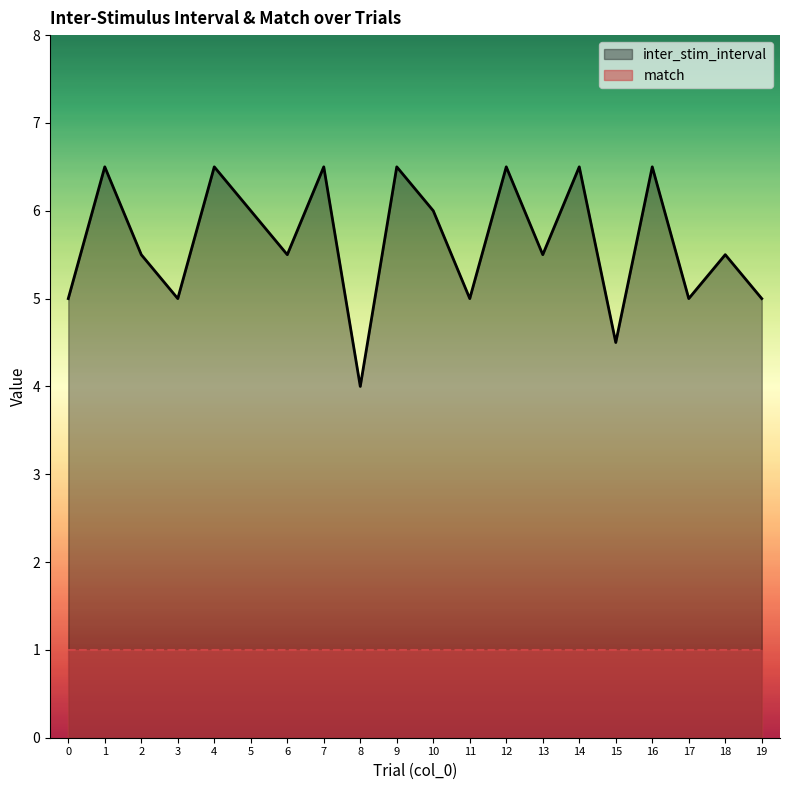

Reading left to right, transcribe all the data shown in this chart.

0=5.0	1=6.5	2=5.5	3=5.0	4=6.5	5=6.0	6=5.5	7=6.5	8=4.0	9=6.5	10=6.0	11=5.0	12=6.5	13=5.5	14=6.5	15=4.5	16=6.5	17=5.0	18=5.5	19=5.0